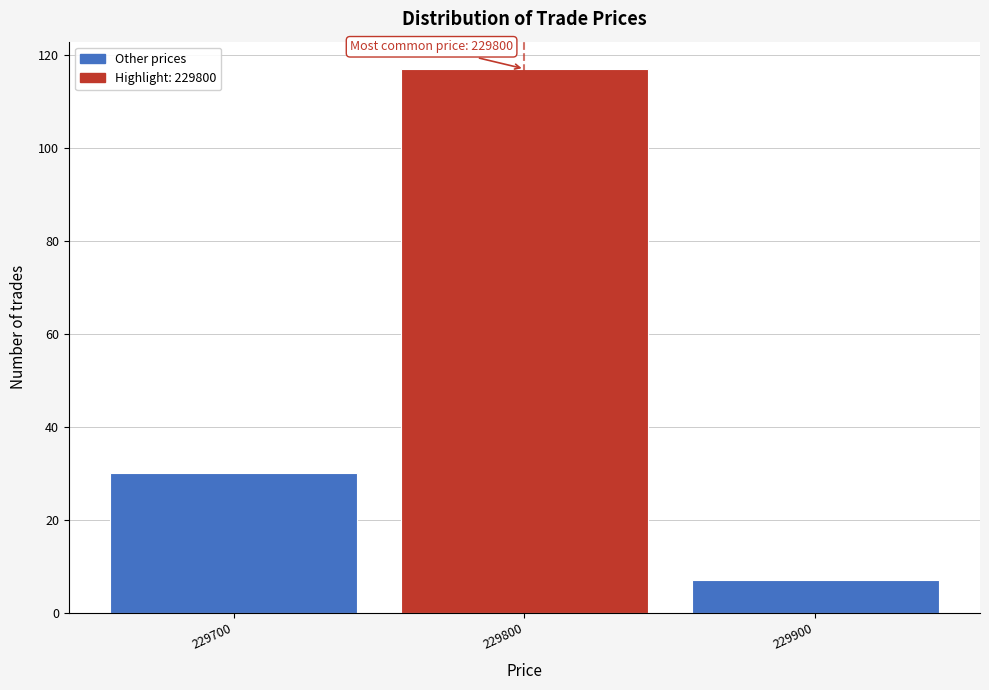

Which range on the x-axis has the tallest bar?

229750 to 229850